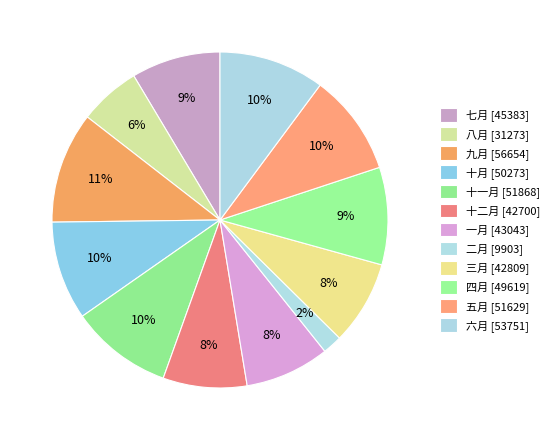

Count the number of slices in the pie.

12